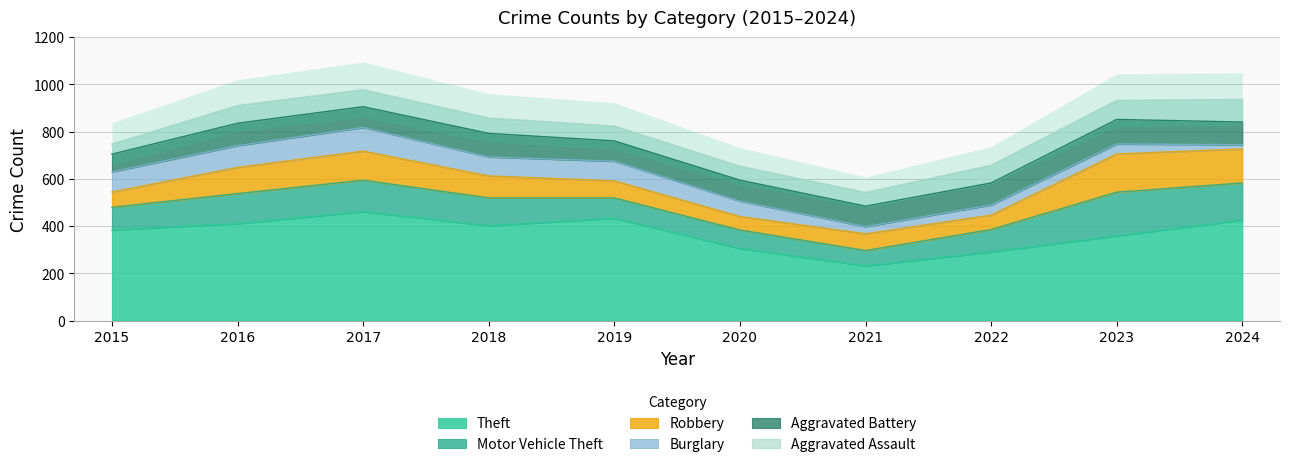

Read the Burglary value at 2024, to the nearest 5.

20